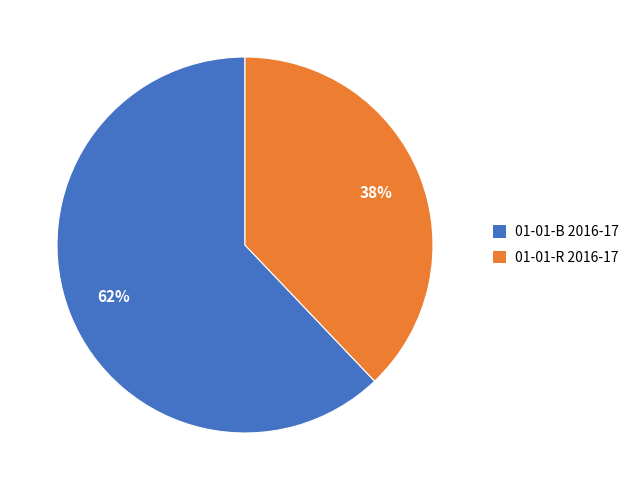

Which slice is the smallest?

01-01-R 2016-17